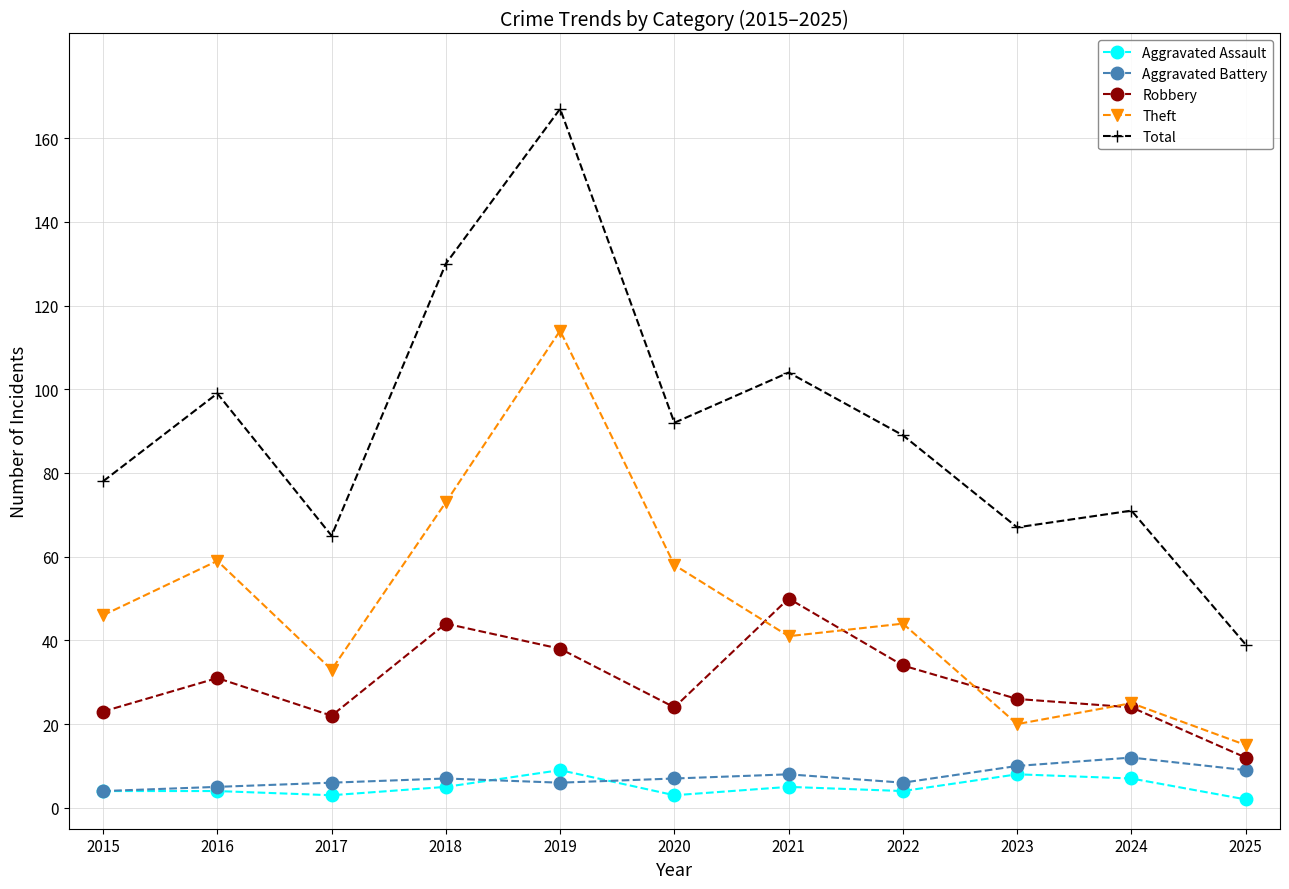

Does the chart display data point markers on the line(s)?

Yes